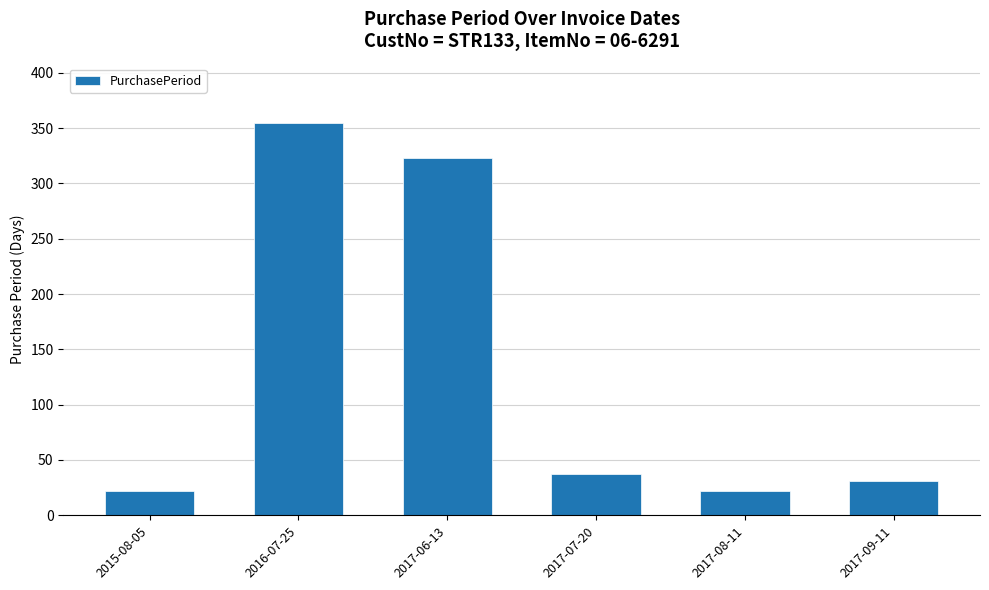

Approximately how many times larger is the value at 2015-08-05 compared to 2017-06-13?

0.1